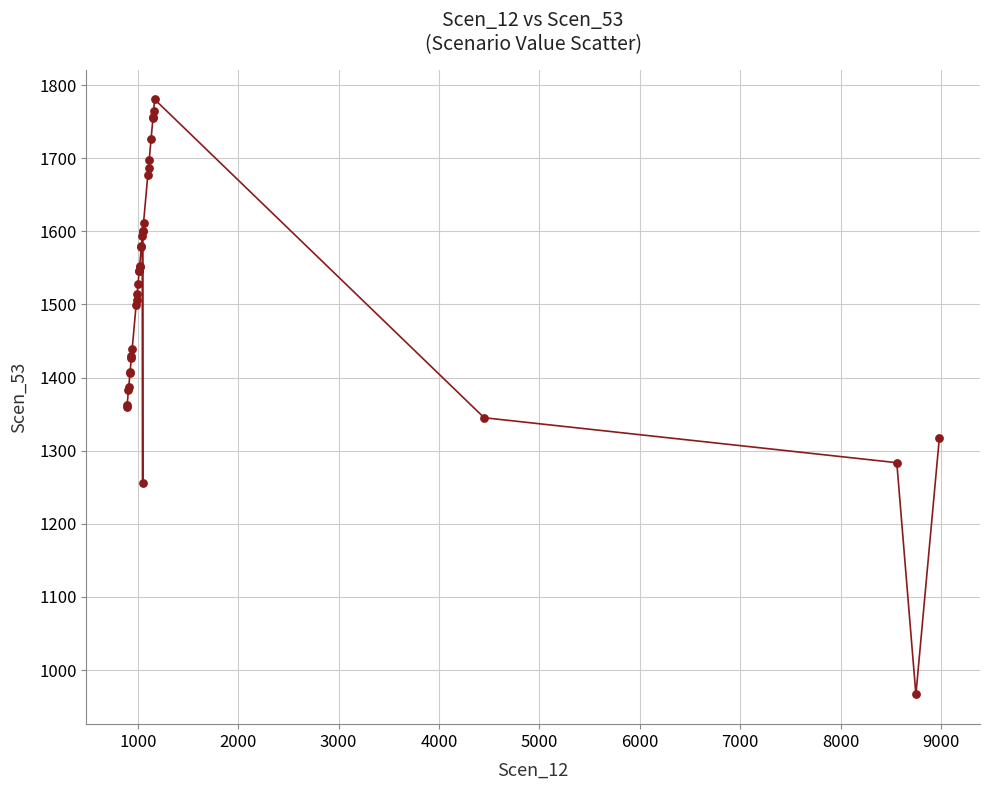

What is the smallest value displayed?

966.7